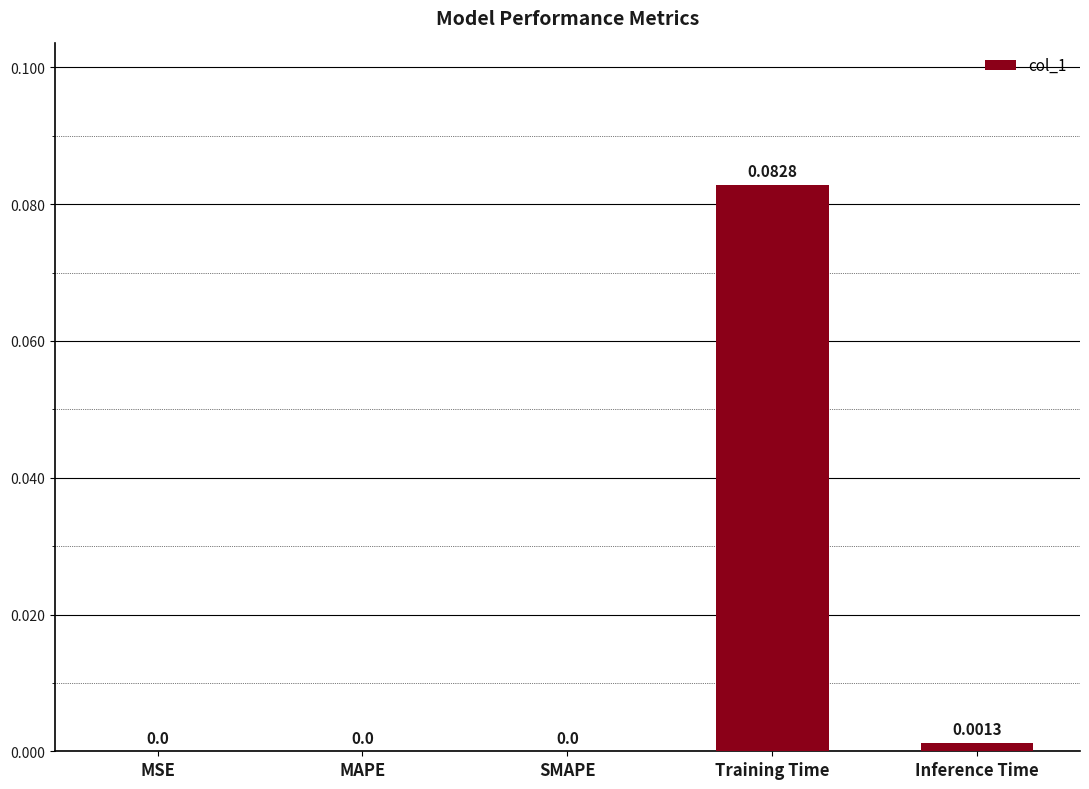

Which has a higher value, SMAPE or Inference Time?

Inference Time